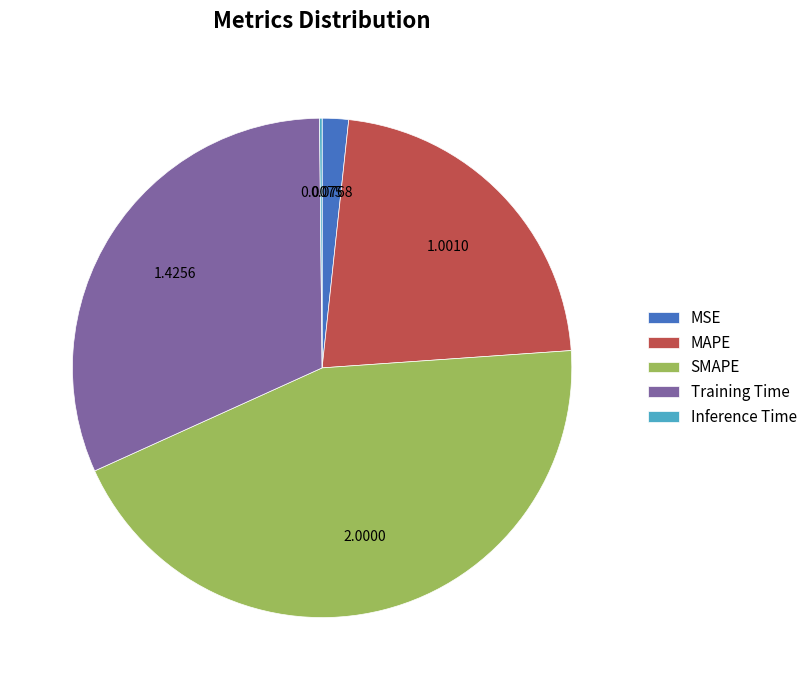

Does Training Time represent more than half of the total?

No